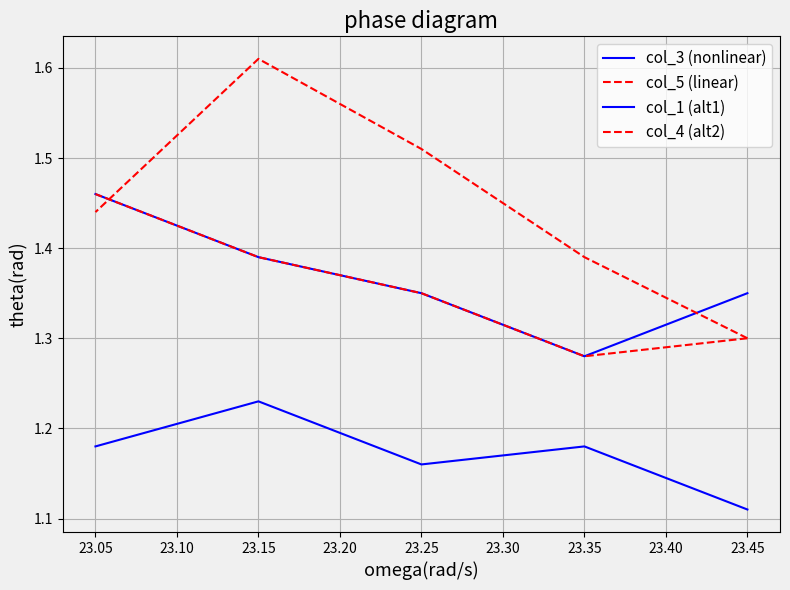

What is the spread (max minus min) of values at 23.25?

0.4